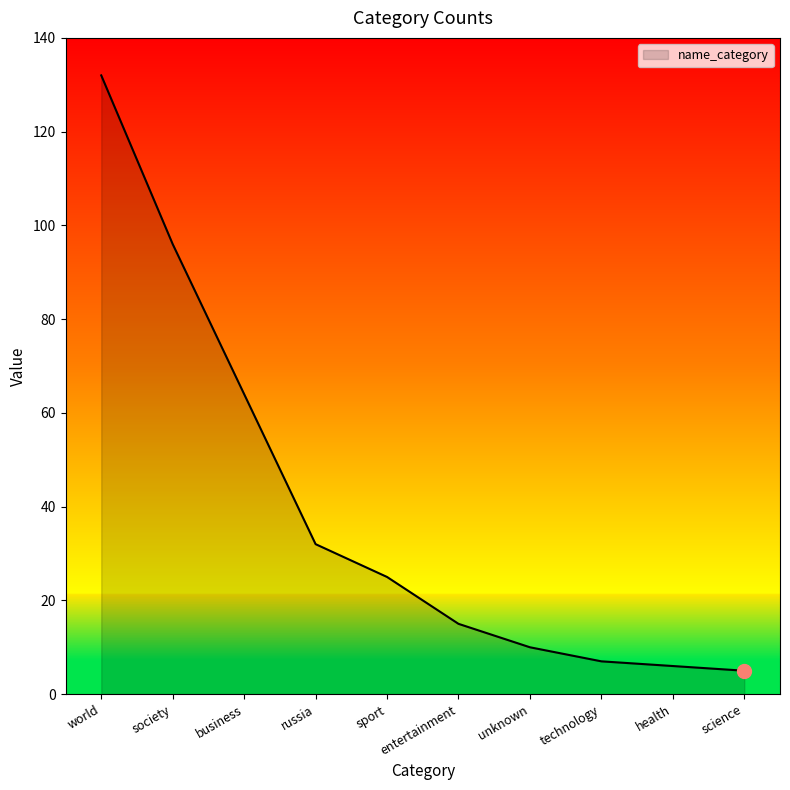

What is the change in value from world to russia?

-100